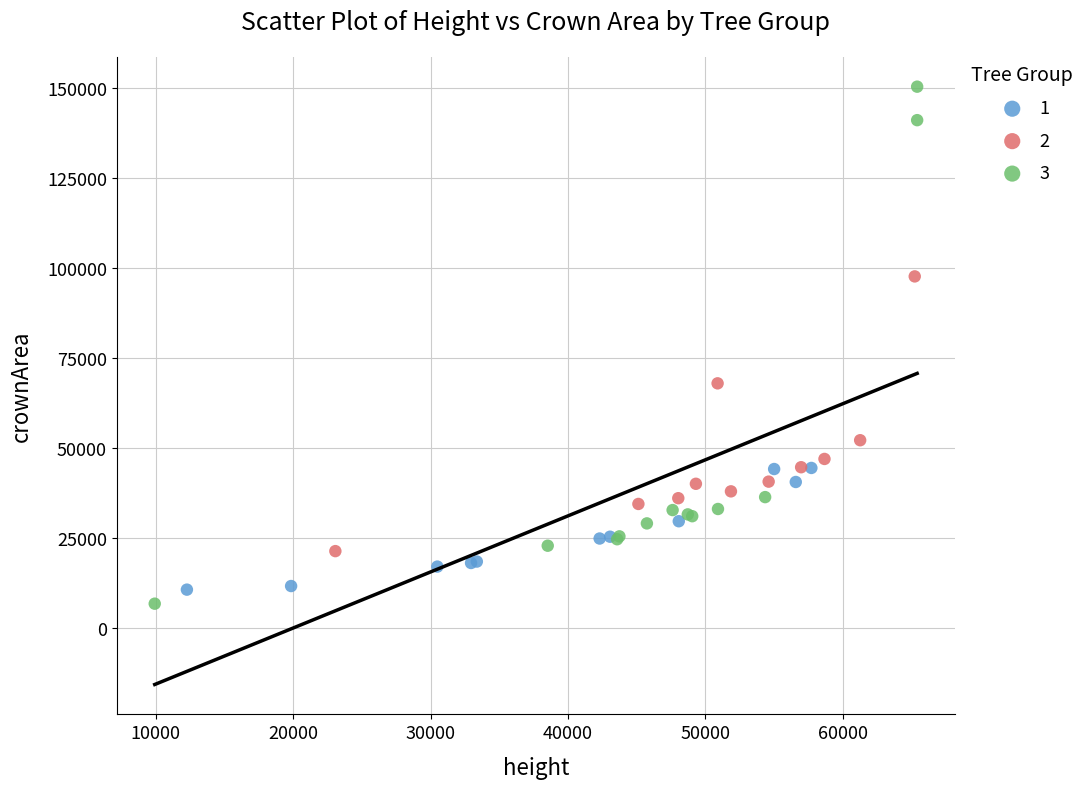

Which series has the largest Y range (max minus min)?

3